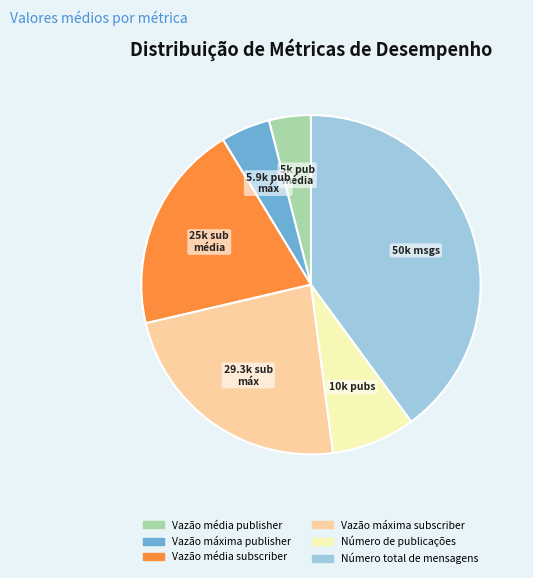

Rank the categories by value from lowest to highest.

Vazão média publisher, Vazão máxima publisher, Número de publicações, Vazão média subscriber, Vazão máxima subscriber, Número total de mensagens